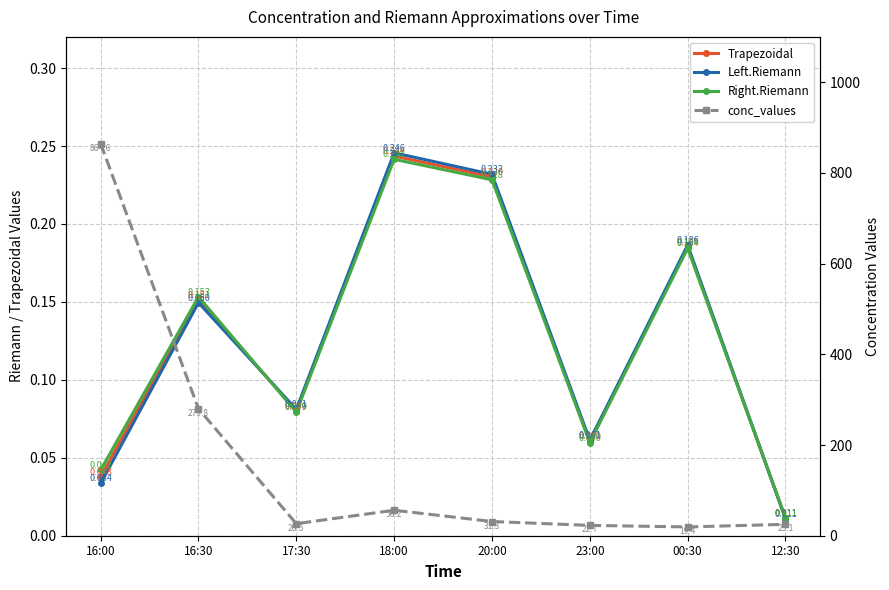

How many times do Trapezoidal and Left.Riemann cross each other?

2